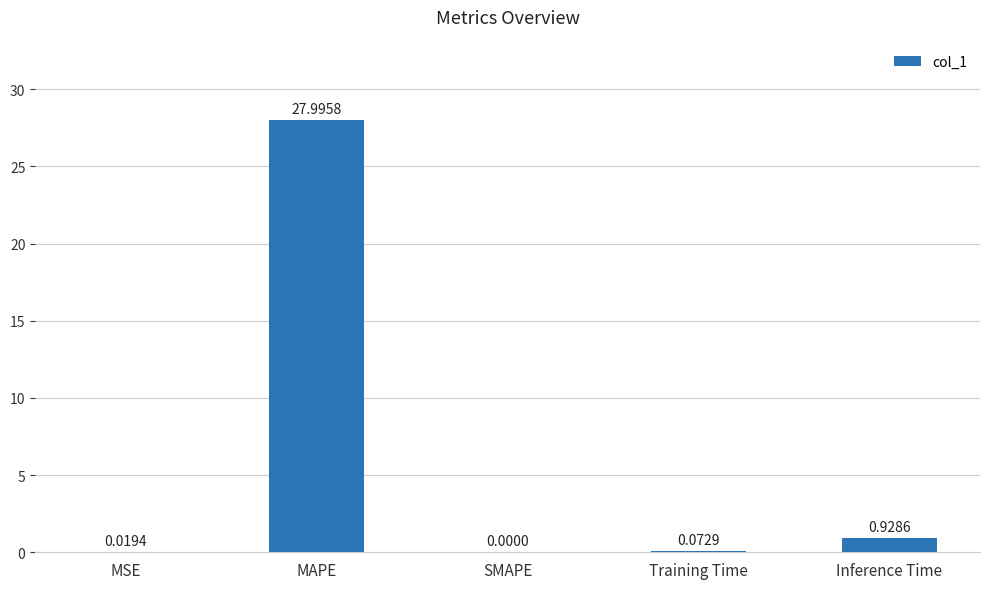

At which category does the chart reach its peak across all series?

MAPE